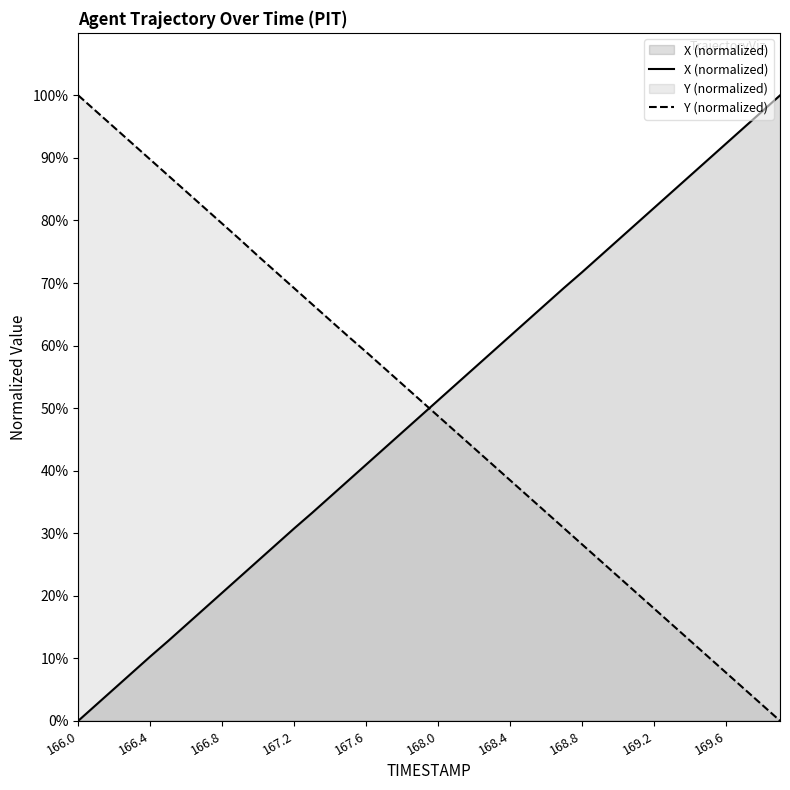

Rank the series at 167.6 from highest to lowest value.

Y (normalized), X (normalized)